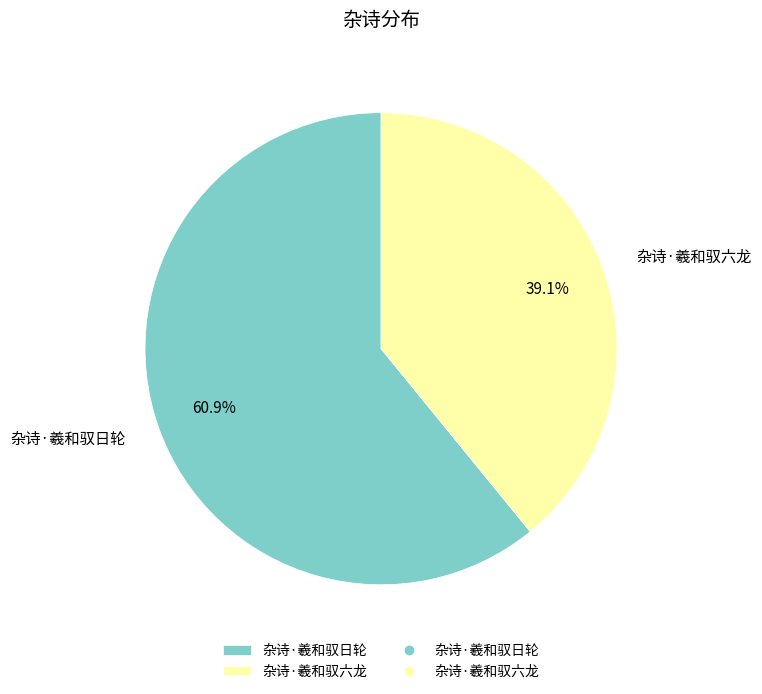

To the nearest percent, what percentage of the pie is 杂诗·羲和驭日轮?

61%